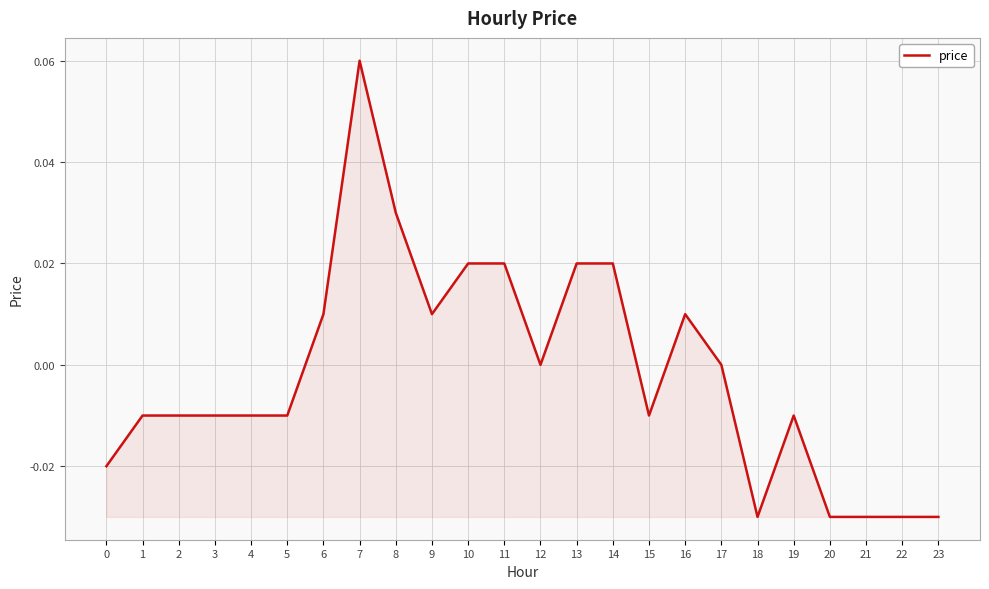

Is it true that the value at 23 is -0.0?

True